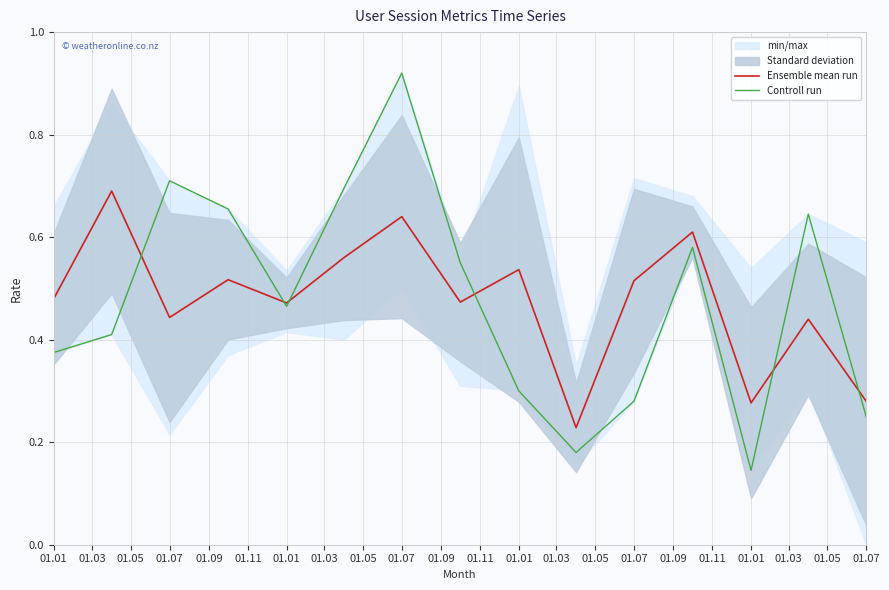

At 01.05, list the series in order from smallest to largest.

Ensemble mean run, Controll run